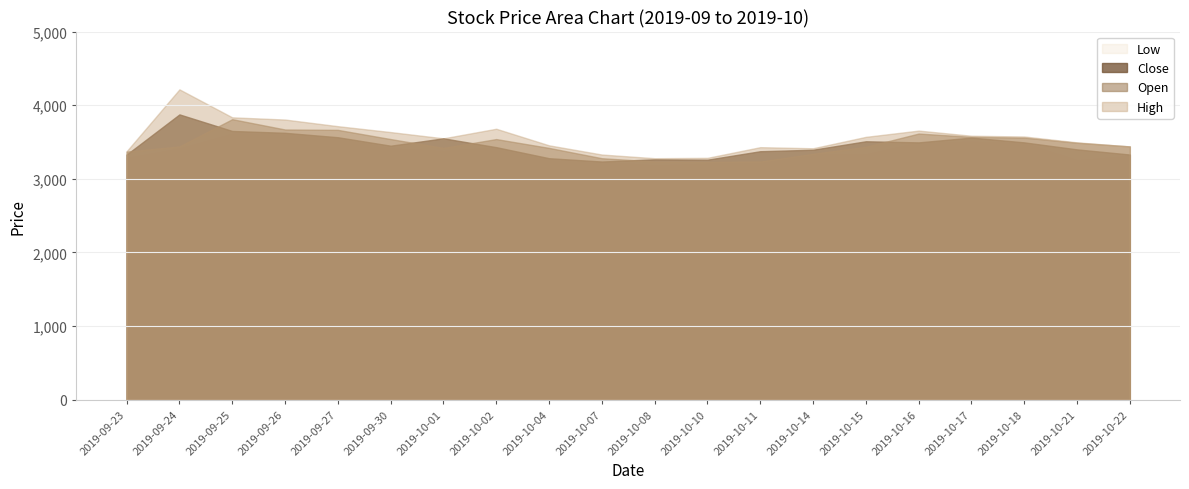

What is the spread (max minus min) of values at 2019-09-24?

800